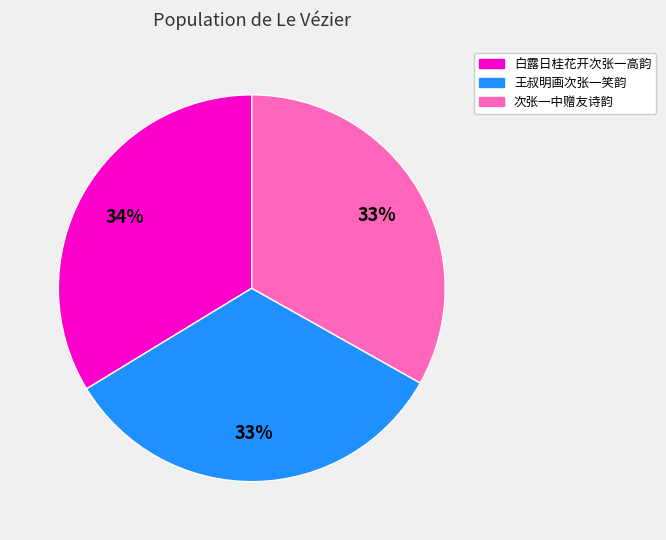

To the nearest percent, what is the difference between the 次张一中赠友诗韵 and 白露日桂花开次张一高韵 slice percentages?

1%